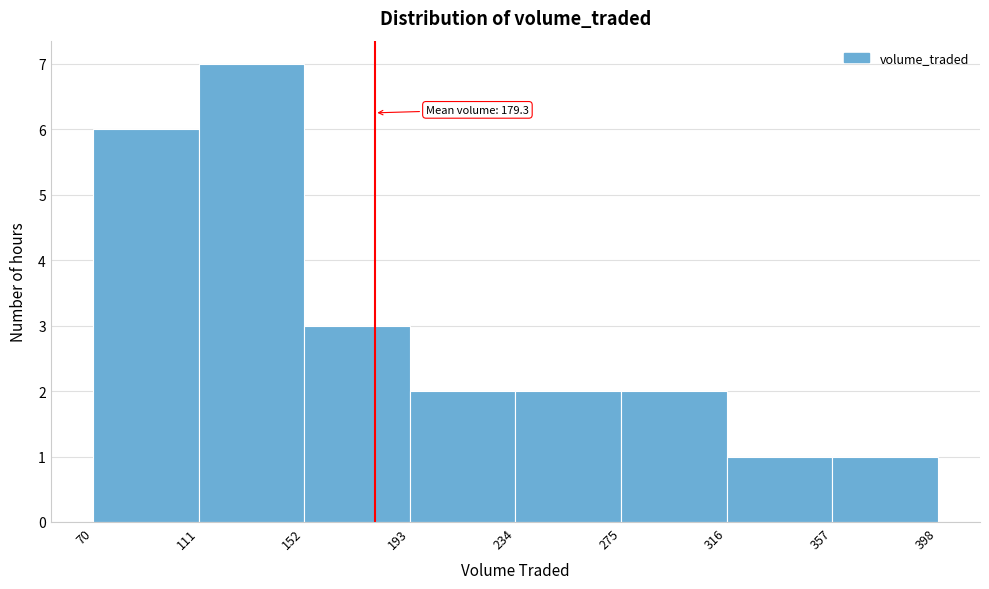

Over which range of the x-axis is the bar tallest?

111 to 152